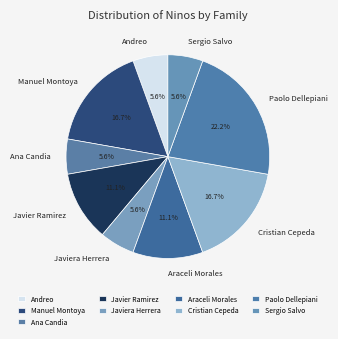

What percentage is NOT represented by Andreo?

94.4%